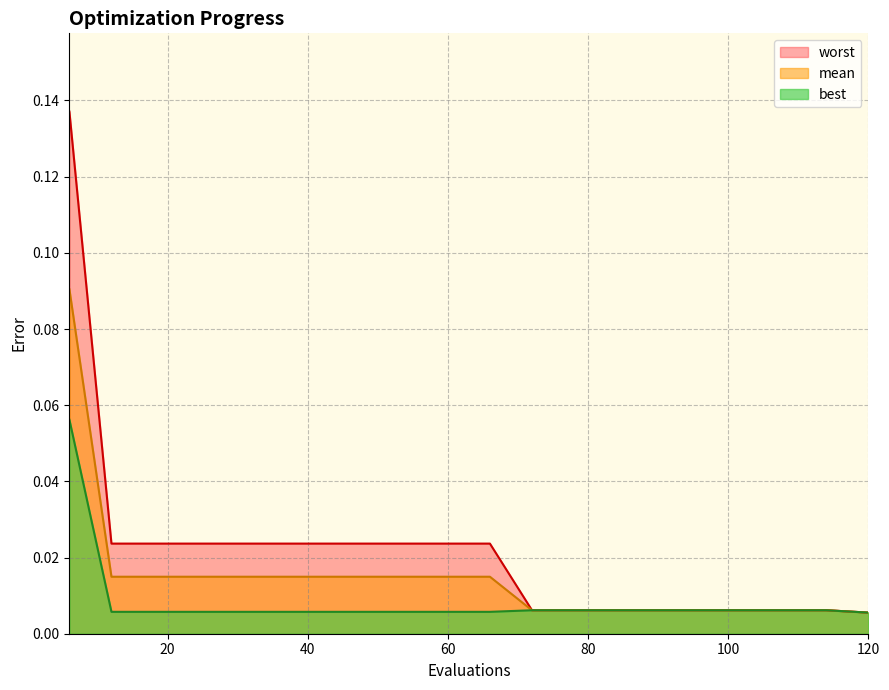

Between 48 and 6, which is larger?

6